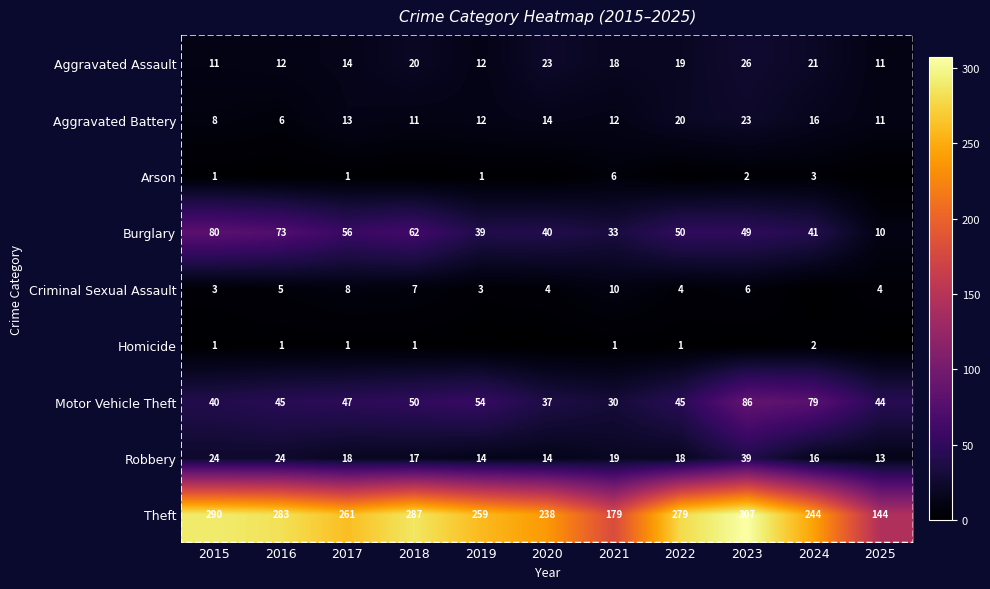

What is the average value of the Burglary series?

48